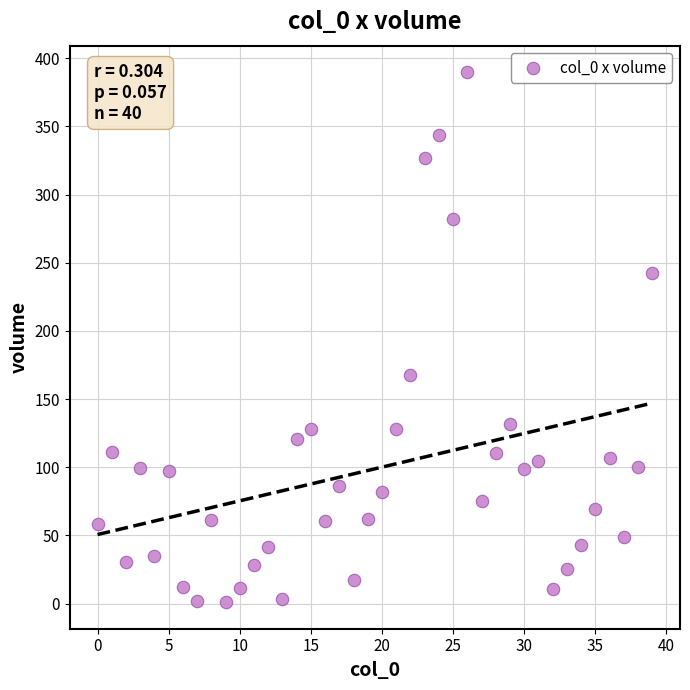

What is the range of Y values (max minus min)?

388.8